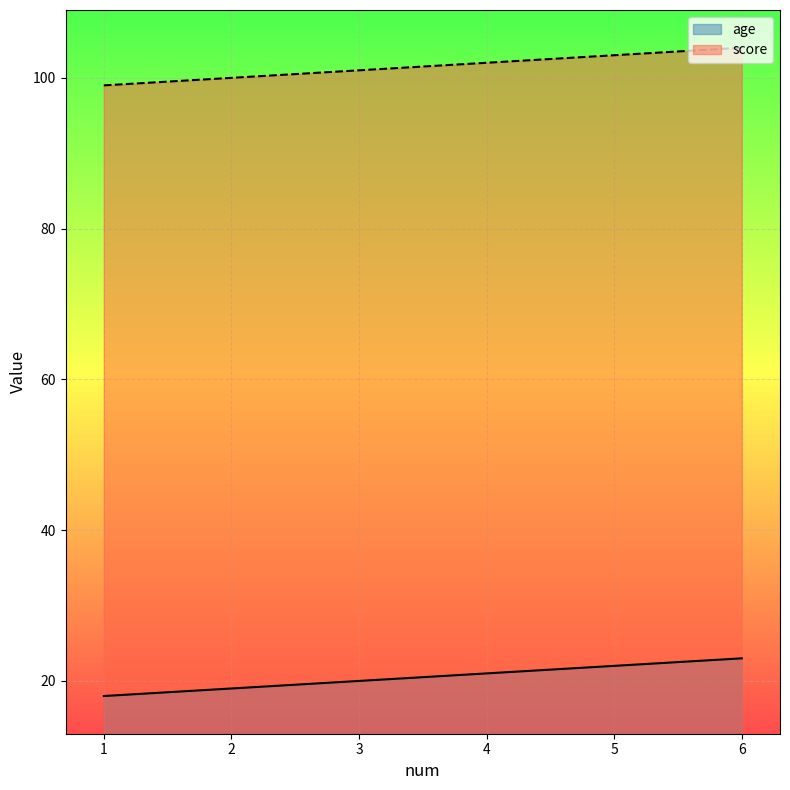

List the labels in order of score value, smallest first.

1, 2, 3, 4, 5, 6